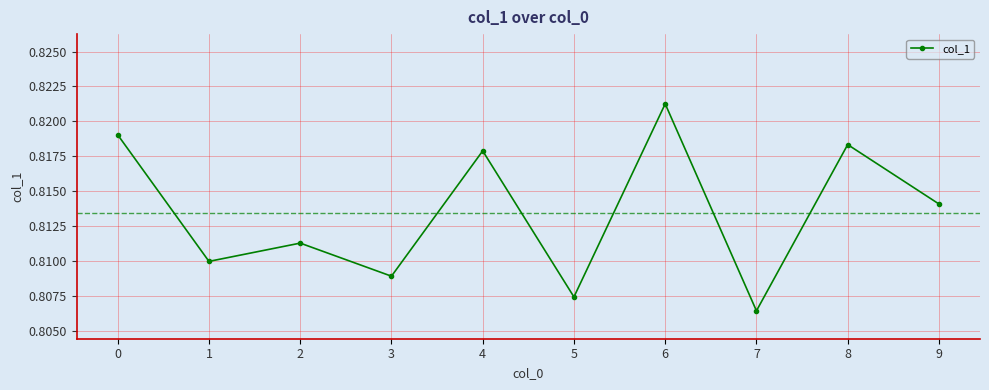

List the labels in order of value, smallest first.

7, 5, 3, 1, 2, 9, 4, 8, 0, 6